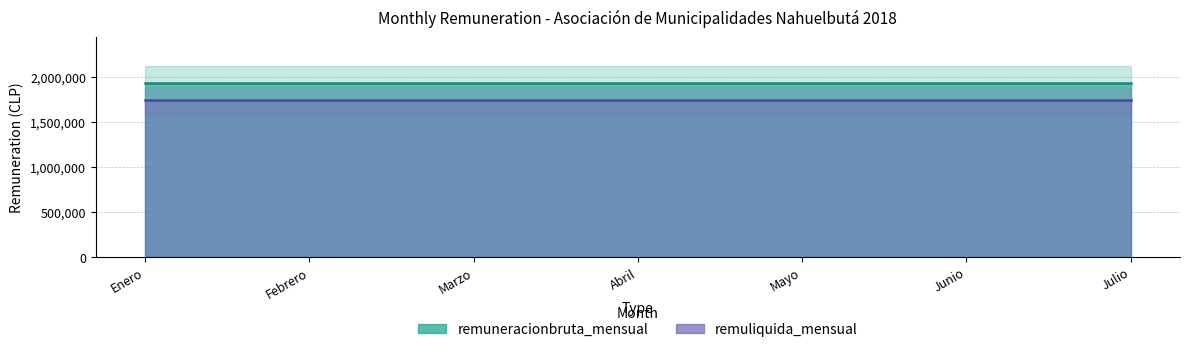

What is the label of the 5th point from the right?

Marzo